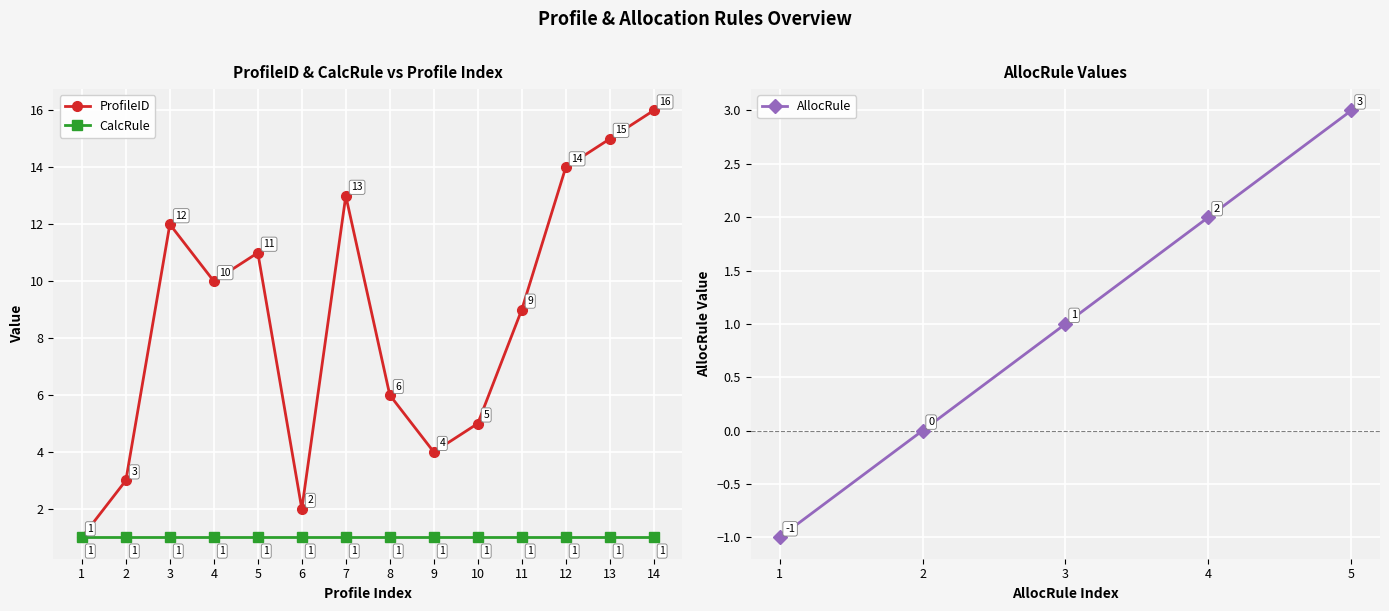

Which label corresponds to the largest value in the chart?

14